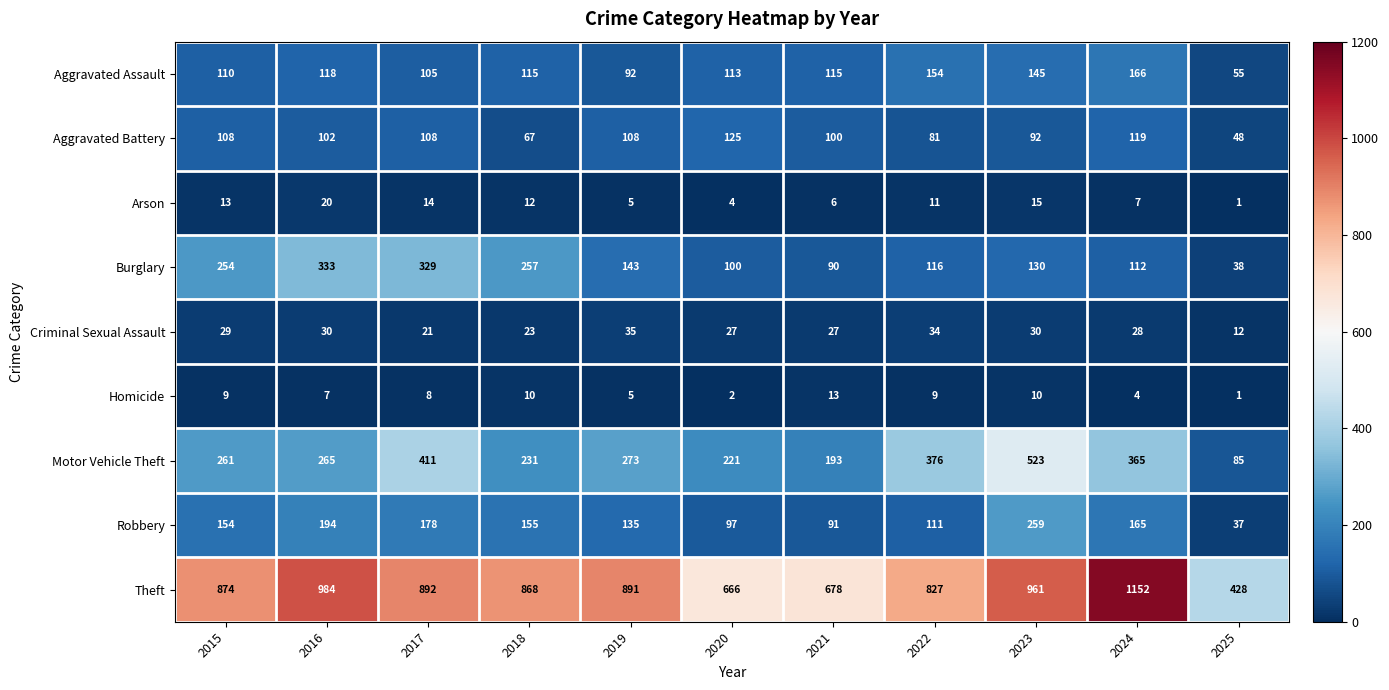

Which series has the largest total across all categories?

Theft